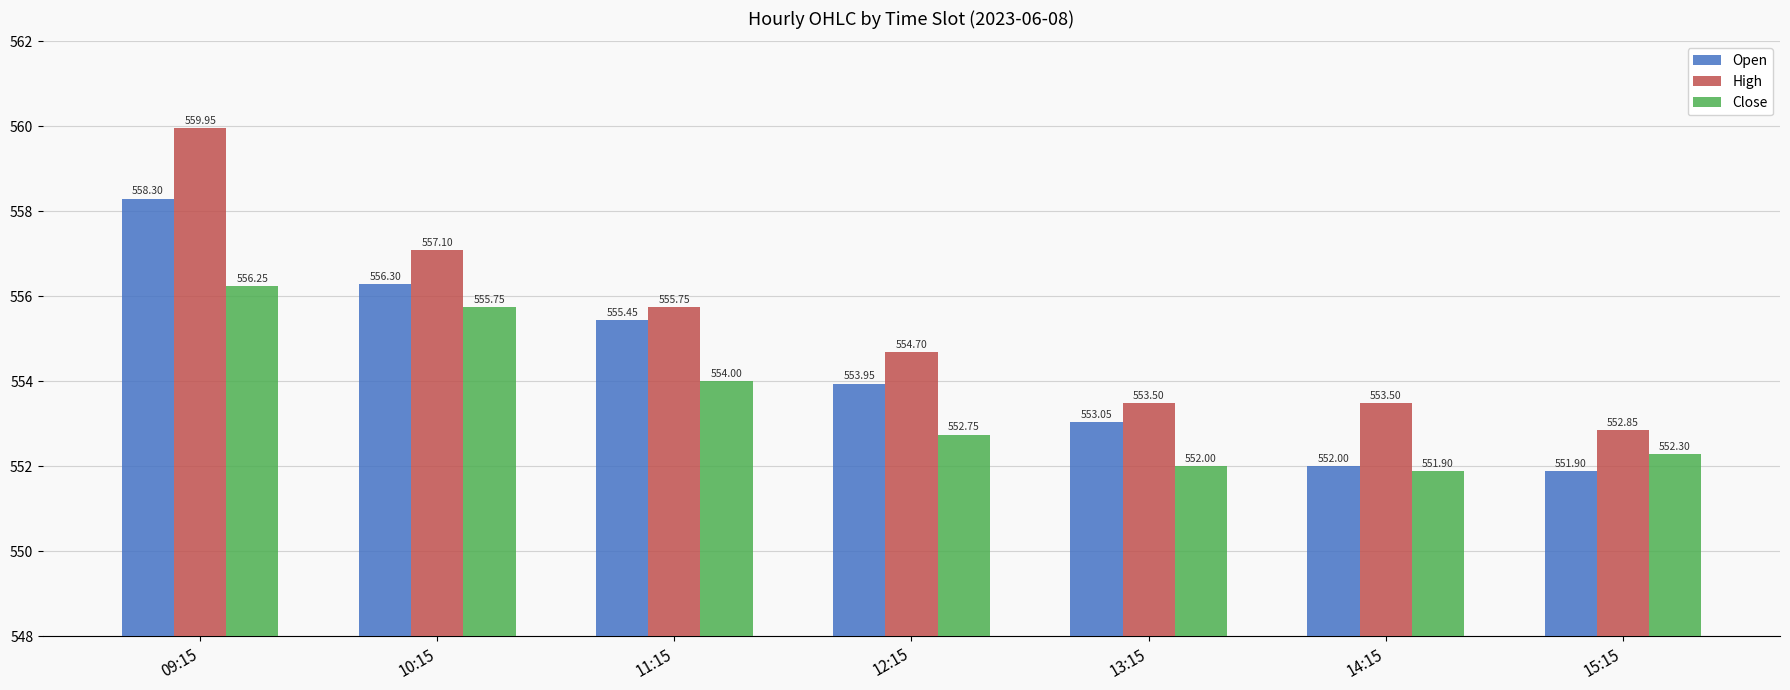

The value of High at 14:15 is 351.8. True or false?

False